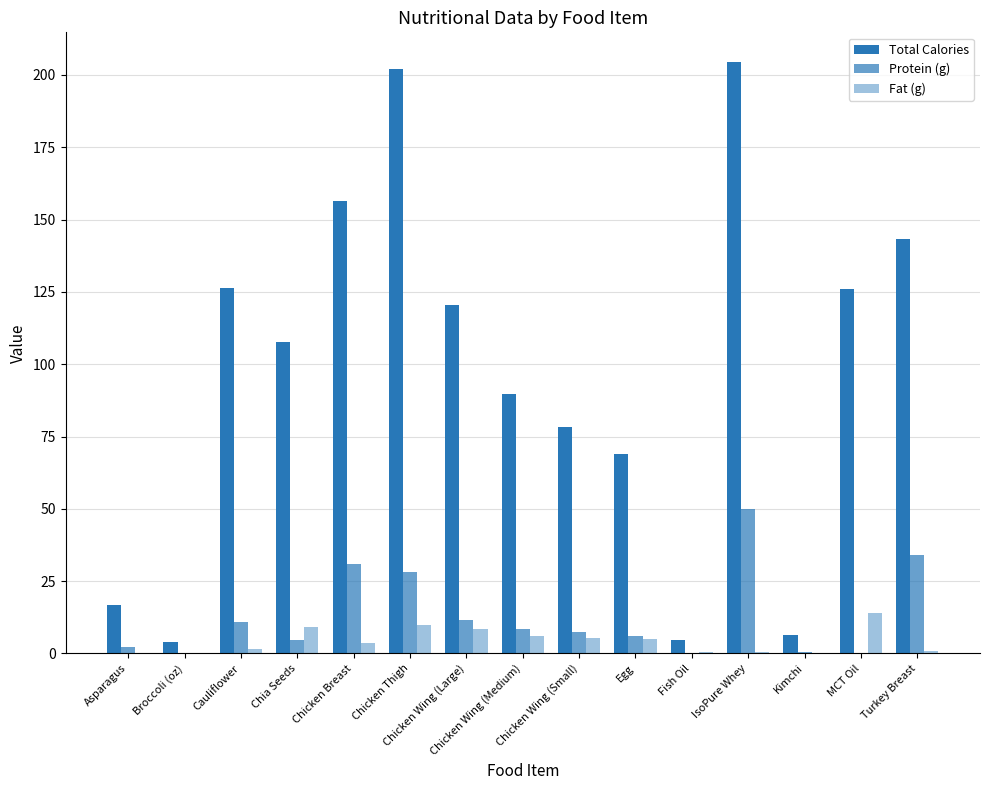

How many series are shown in this chart?

3